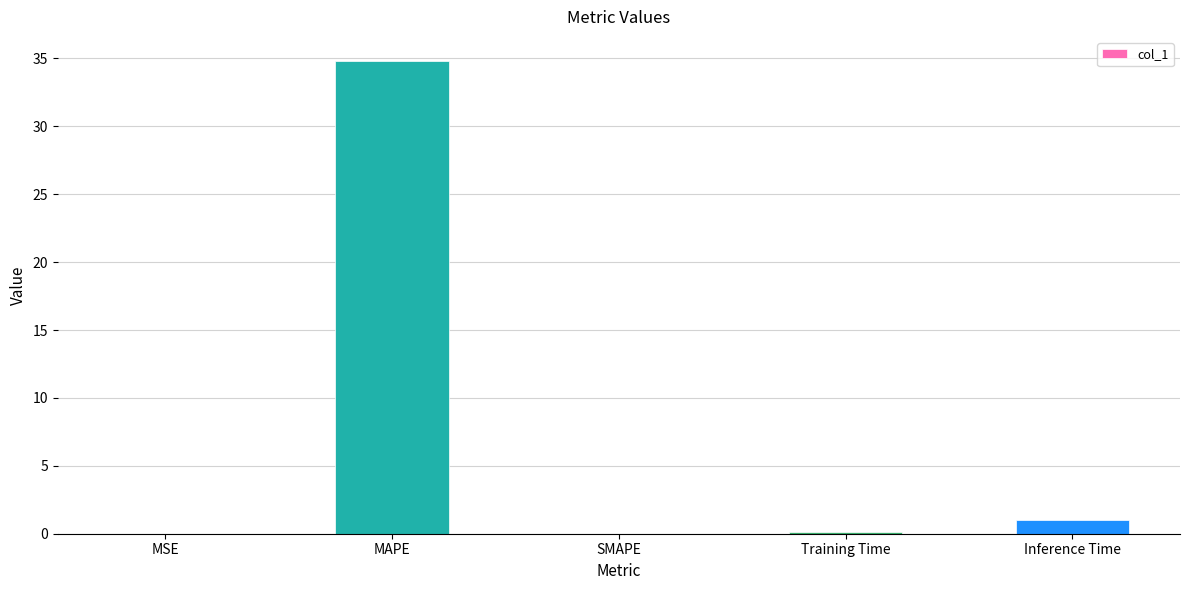

What is the greatest value displayed?

34.8